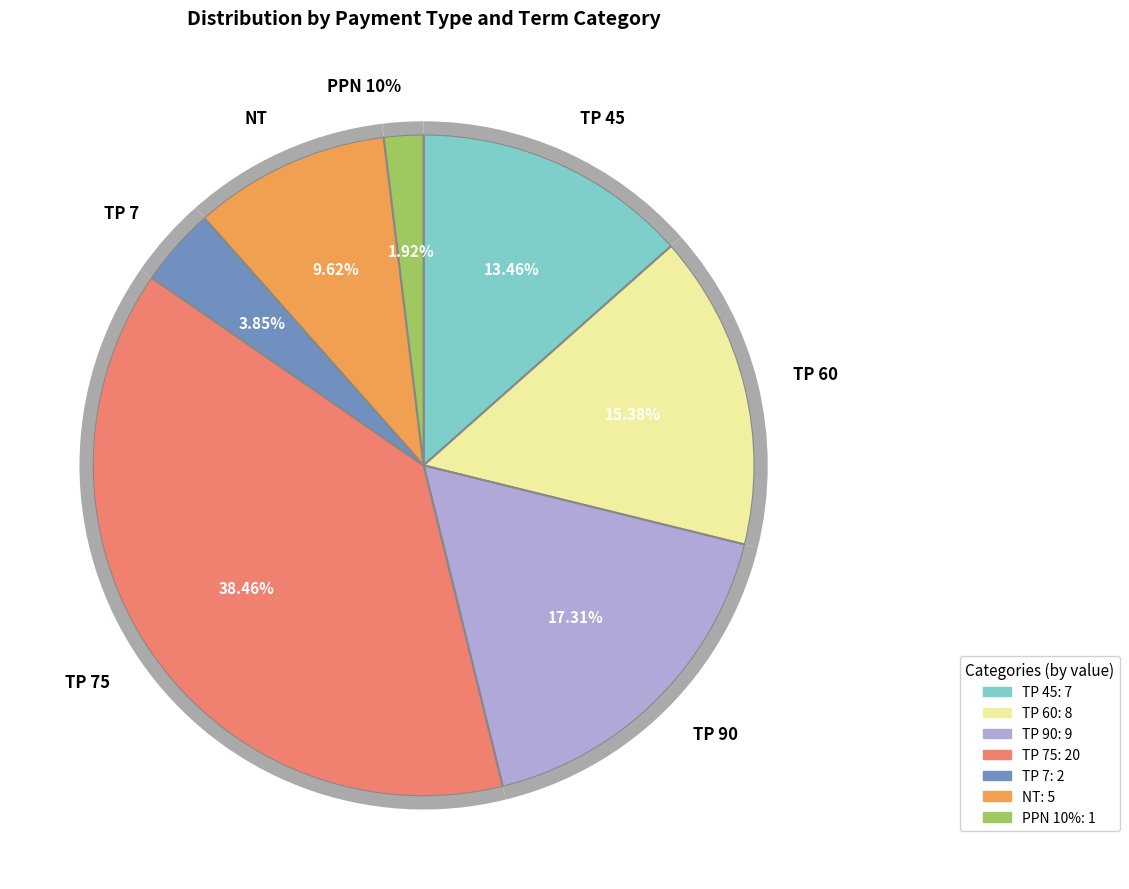

What is the change in value from TP 90 to TP 75?

+11